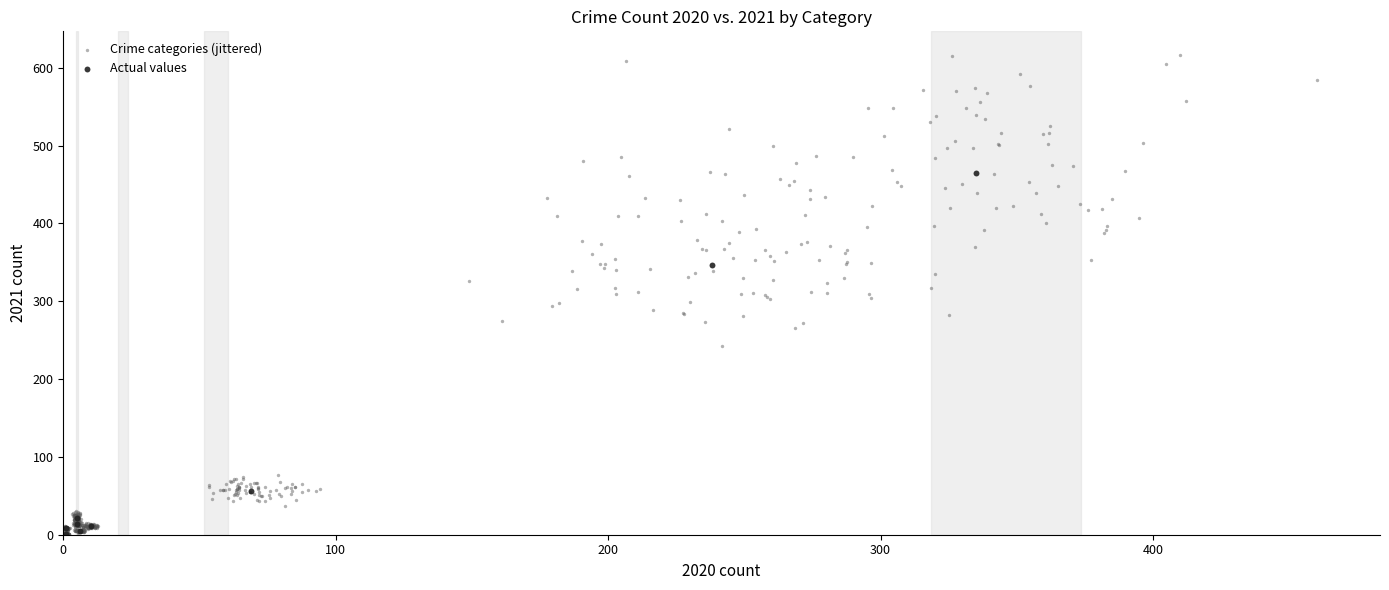

Which series contains the highest Y value?

Crime categories (jittered)